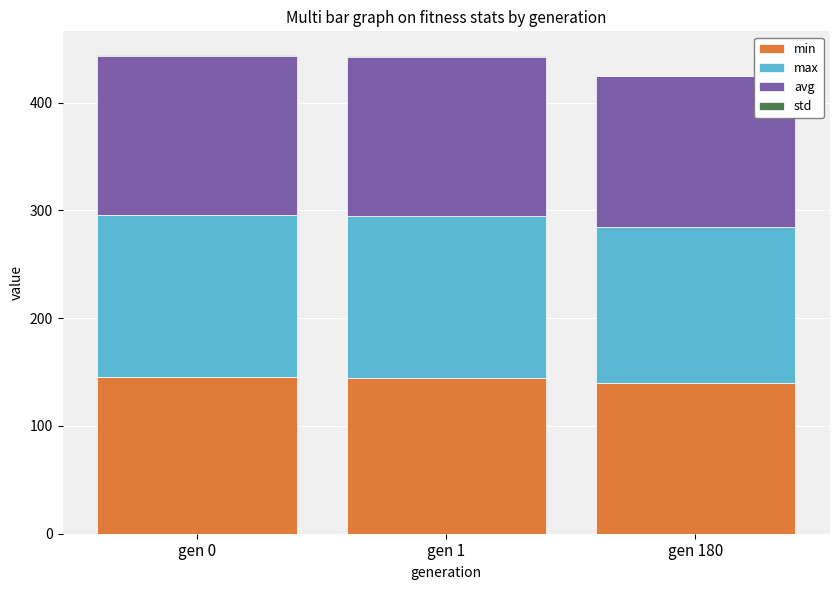

What is the highest value of the min series?

145.4